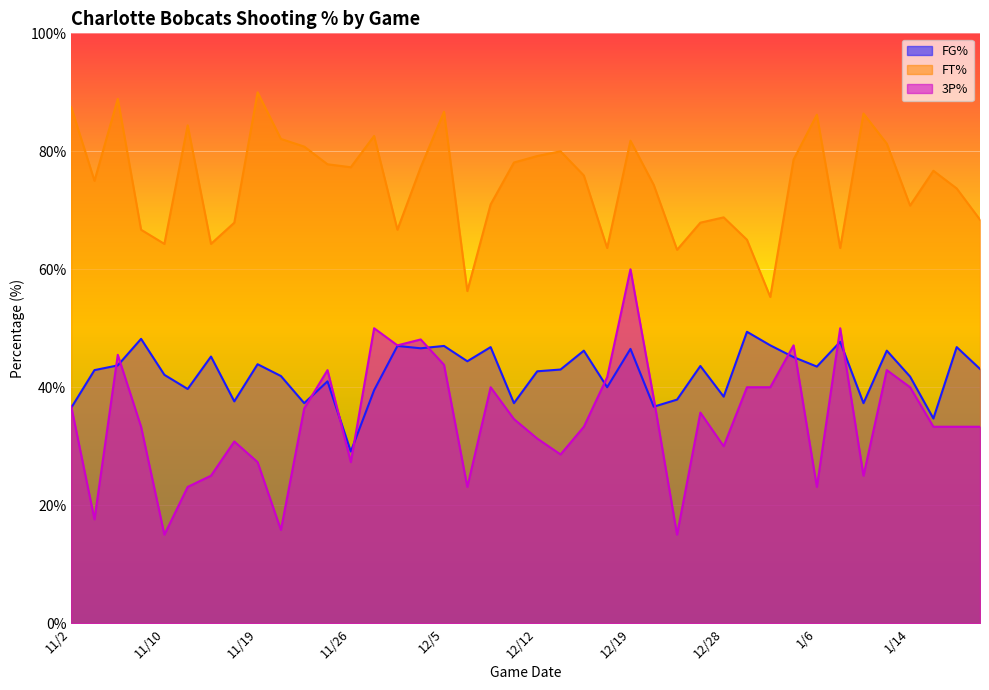

What is the greatest value displayed?

90.0